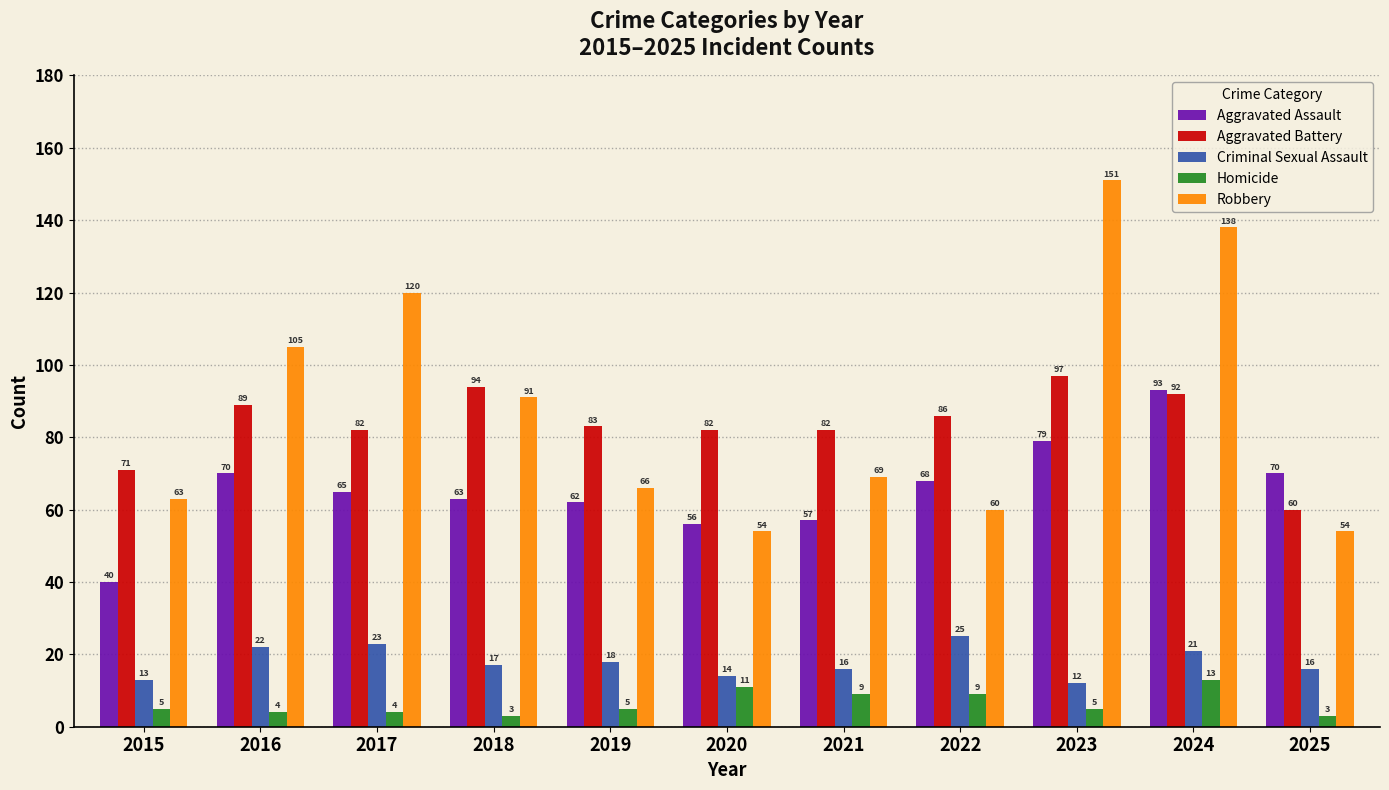

What is the average value of the Robbery series?

88